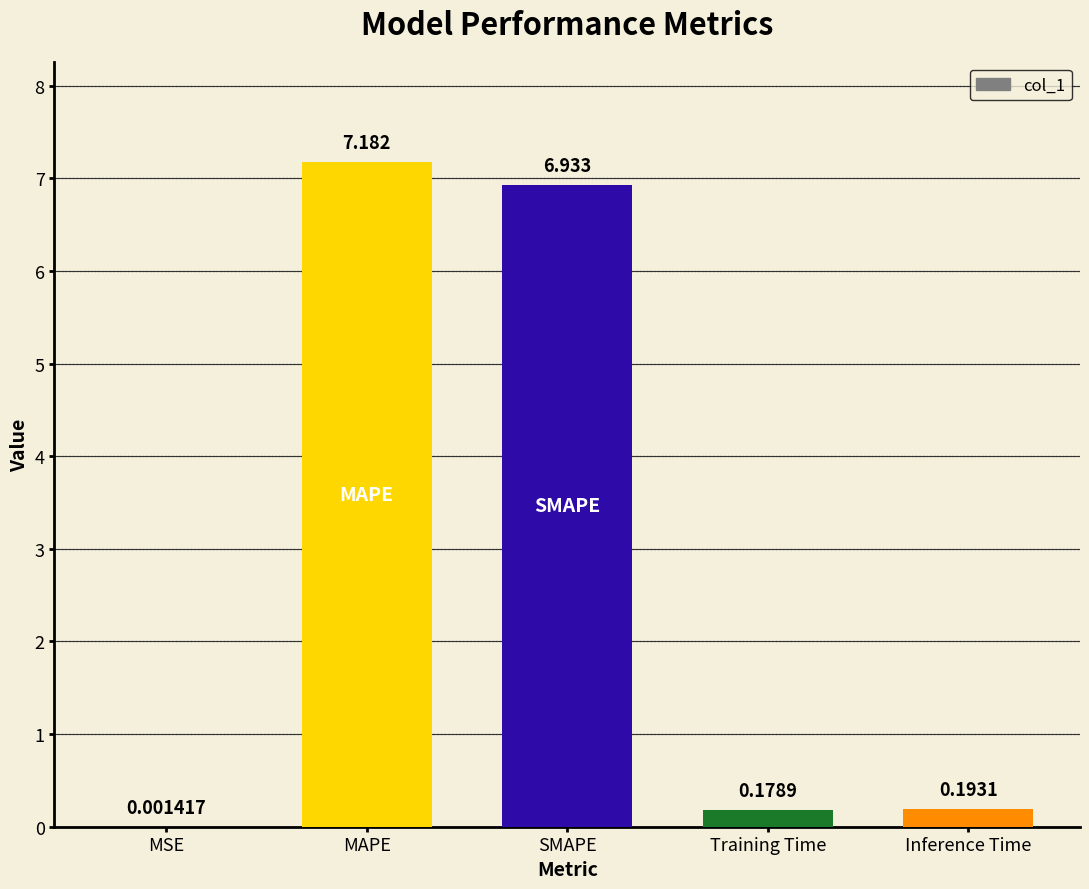

Where is the data nearest to the value 3?

Inference Time